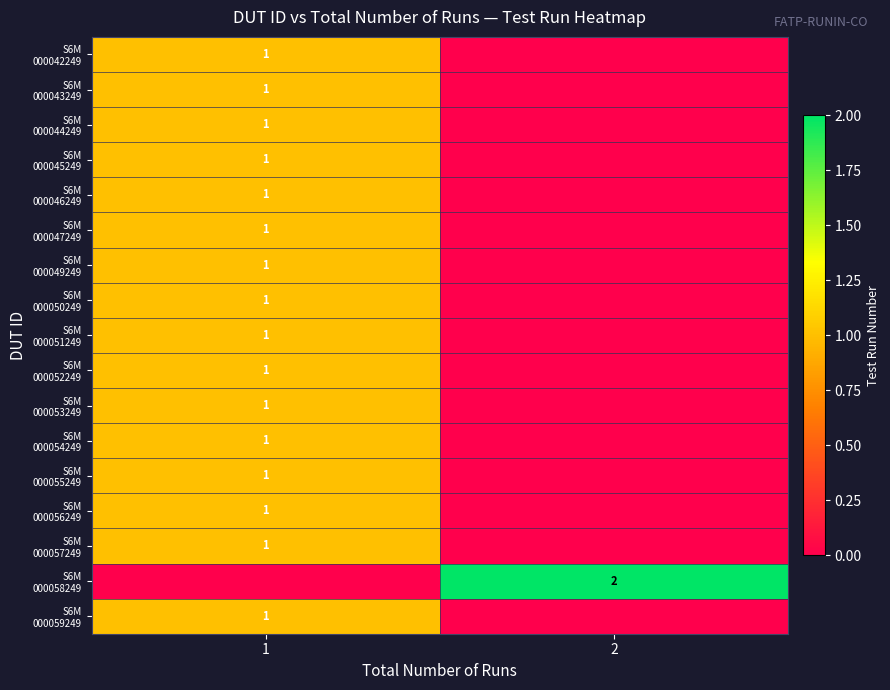

How many S6M 000044249 values are between 0 and 1?

2